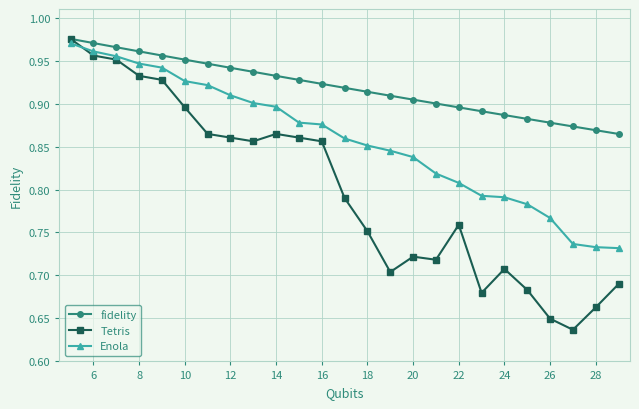

Count the Enola values in the range 0 to 1.

25